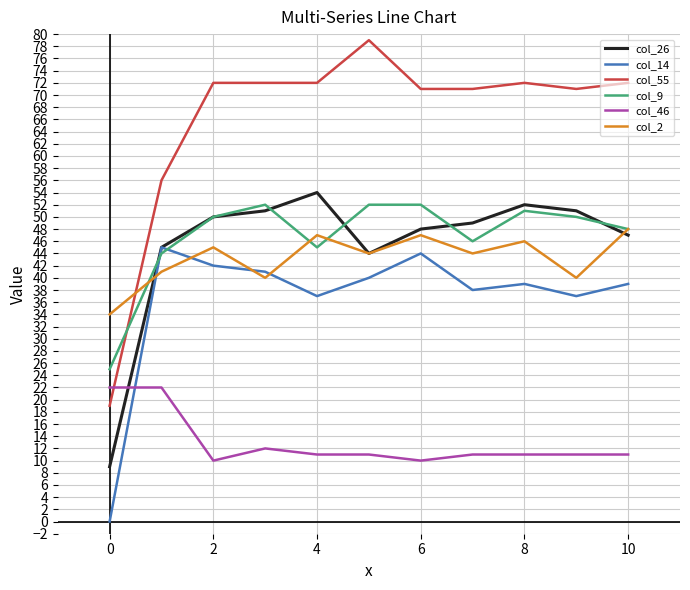

Which series has the widest spread of values?

col_55